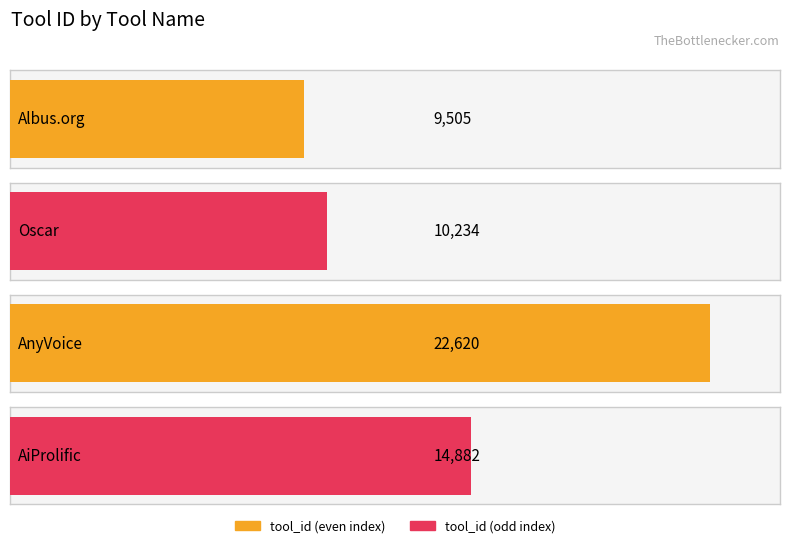

Reading left to right, transcribe all the data shown in this chart.

9505	10234	22620	14882